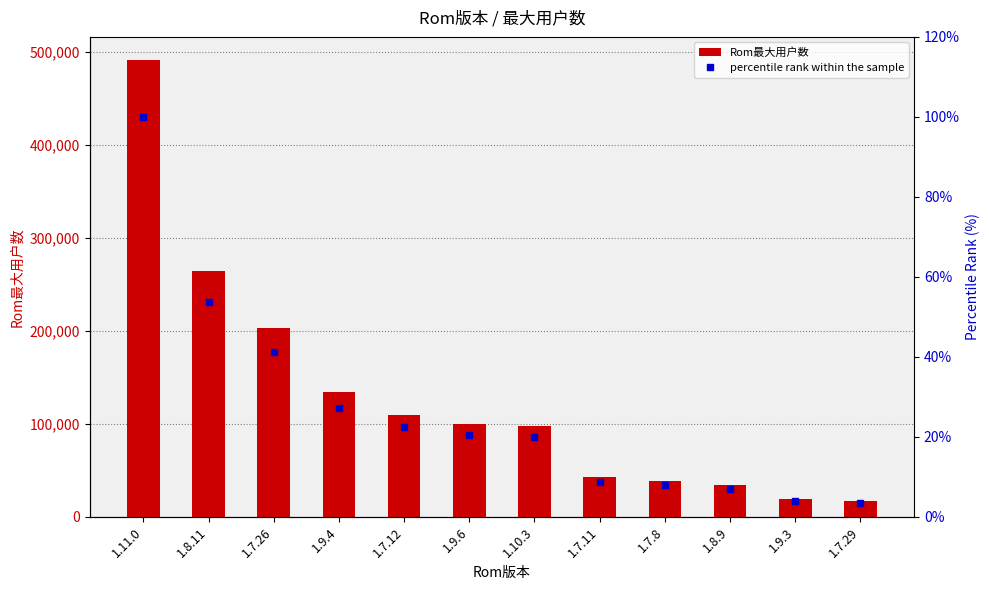

How many data points in Rom最大用户数 are above 100232?

5